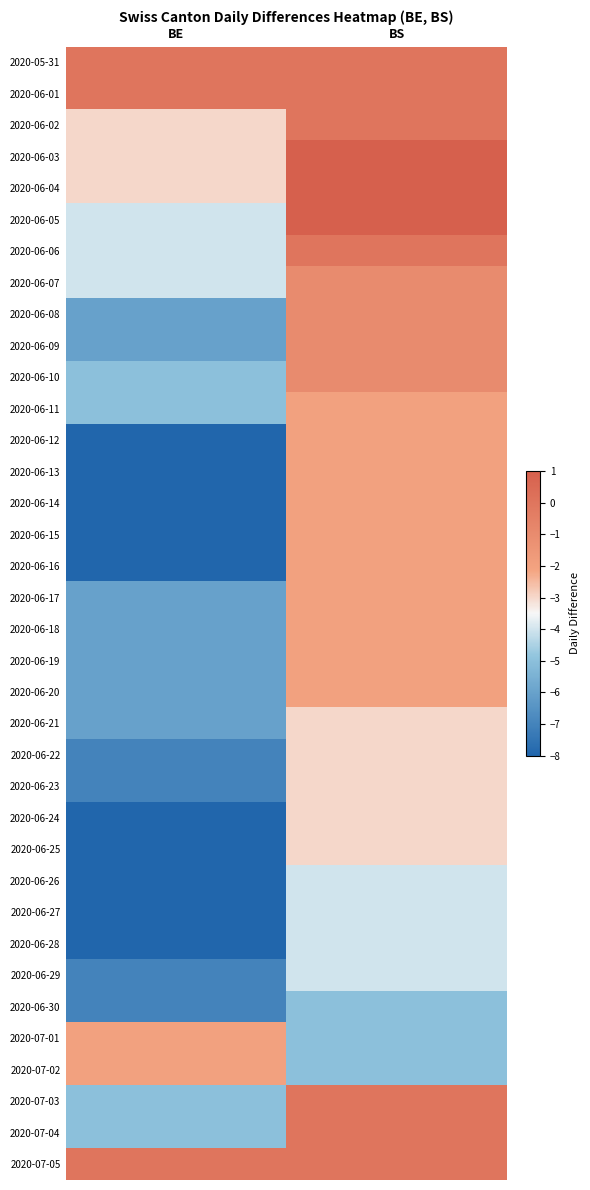

Reading left to right, list all the values displayed in this chart.

2020-05-31: BE=0	BS=0
2020-06-01: BE=0	BS=0
2020-06-02: BE=-3	BS=0
2020-06-03: BE=-3	BS=1
2020-06-04: BE=-3	BS=1
2020-06-05: BE=-4	BS=1
2020-06-06: BE=-4	BS=0
2020-06-07: BE=-4	BS=-1
2020-06-08: BE=-6	BS=-1
2020-06-09: BE=-6	BS=-1
2020-06-10: BE=-5	BS=-1
2020-06-11: BE=-5	BS=-2
2020-06-12: BE=-8	BS=-2
2020-06-13: BE=-8	BS=-2
2020-06-14: BE=-8	BS=-2
2020-06-15: BE=-8	BS=-2
2020-06-16: BE=-8	BS=-2
2020-06-17: BE=-6	BS=-2
2020-06-18: BE=-6	BS=-2
2020-06-19: BE=-6	BS=-2
2020-06-20: BE=-6	BS=-2
2020-06-21: BE=-6	BS=-3
2020-06-22: BE=-7	BS=-3
2020-06-23: BE=-7	BS=-3
2020-06-24: BE=-8	BS=-3
2020-06-25: BE=-8	BS=-3
2020-06-26: BE=-8	BS=-4
2020-06-27: BE=-8	BS=-4
2020-06-28: BE=-8	BS=-4
2020-06-29: BE=-7	BS=-4
2020-06-30: BE=-7	BS=-5
2020-07-01: BE=-2	BS=-5
2020-07-02: BE=-2	BS=-5
2020-07-03: BE=-5	BS=0
2020-07-04: BE=-5	BS=0
2020-07-05: BE=0	BS=0